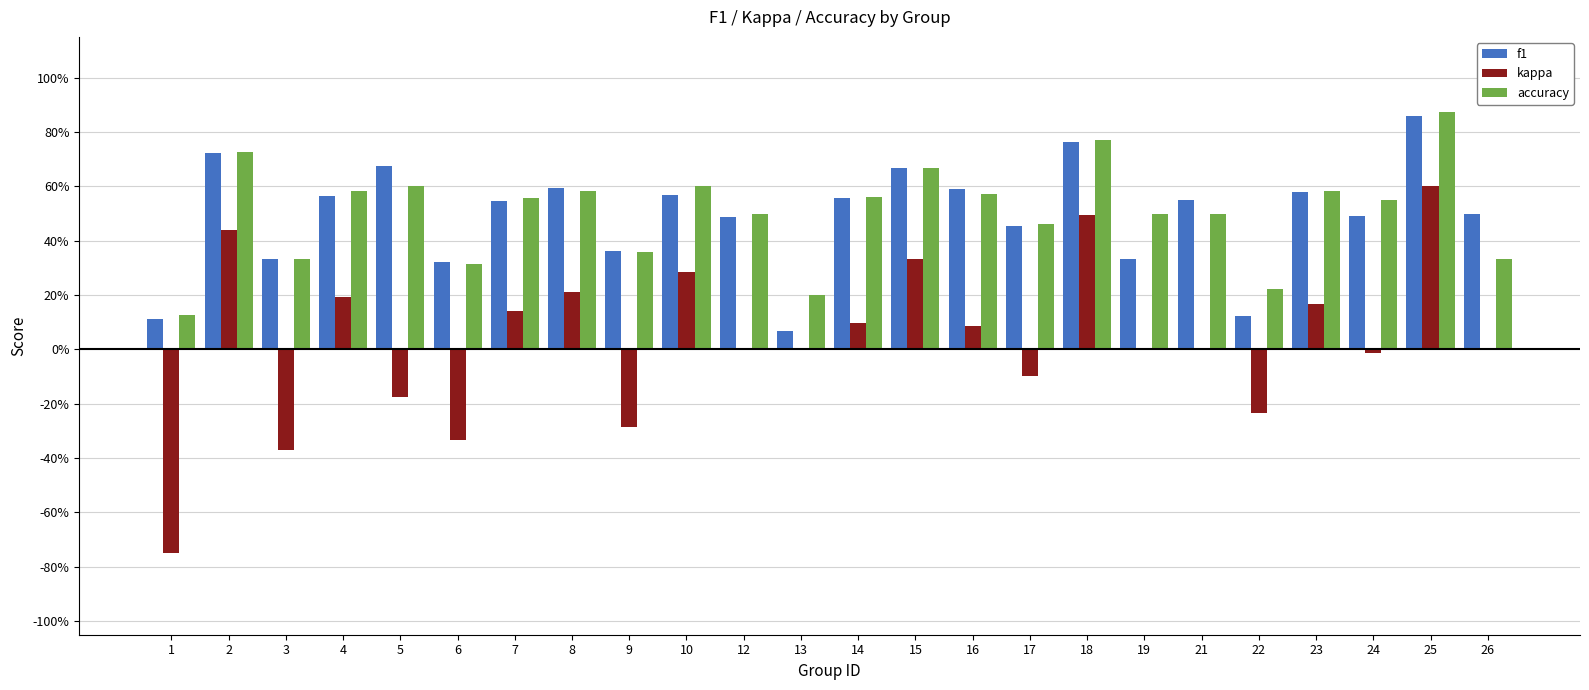

Which series has the largest range (max minus min)?

kappa